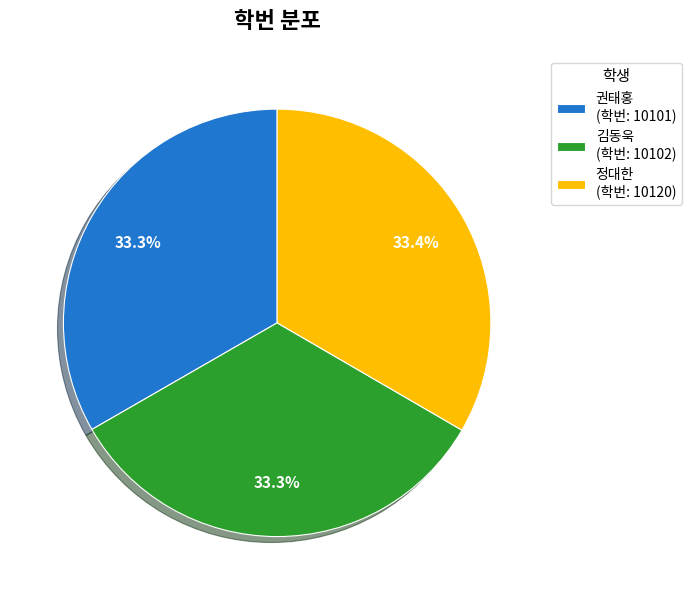

To the nearest percent, what percentage of the pie is 권태홍?

33%